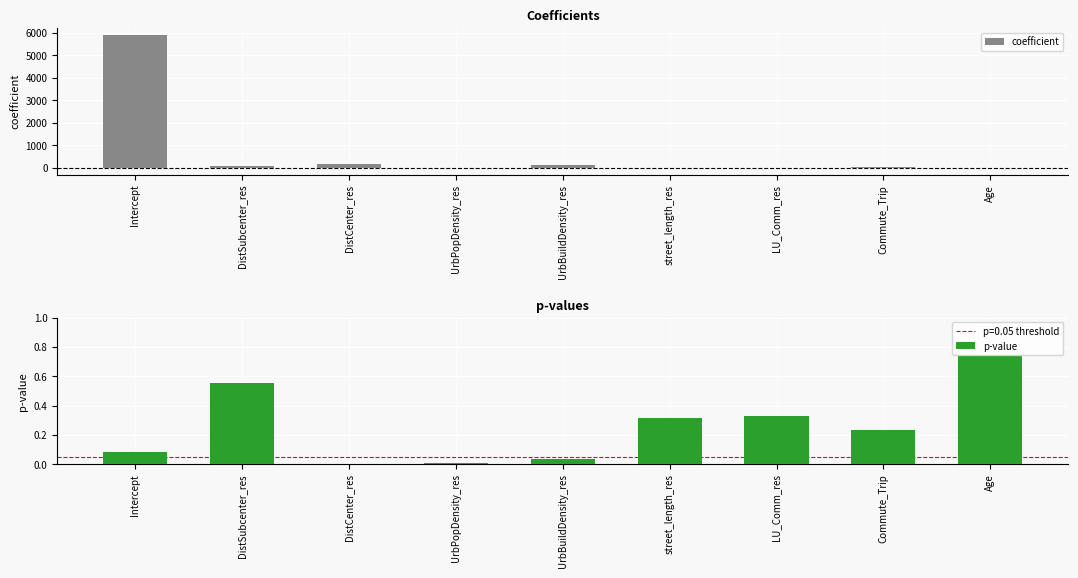

At which category is the sum across all series the highest?

Intercept